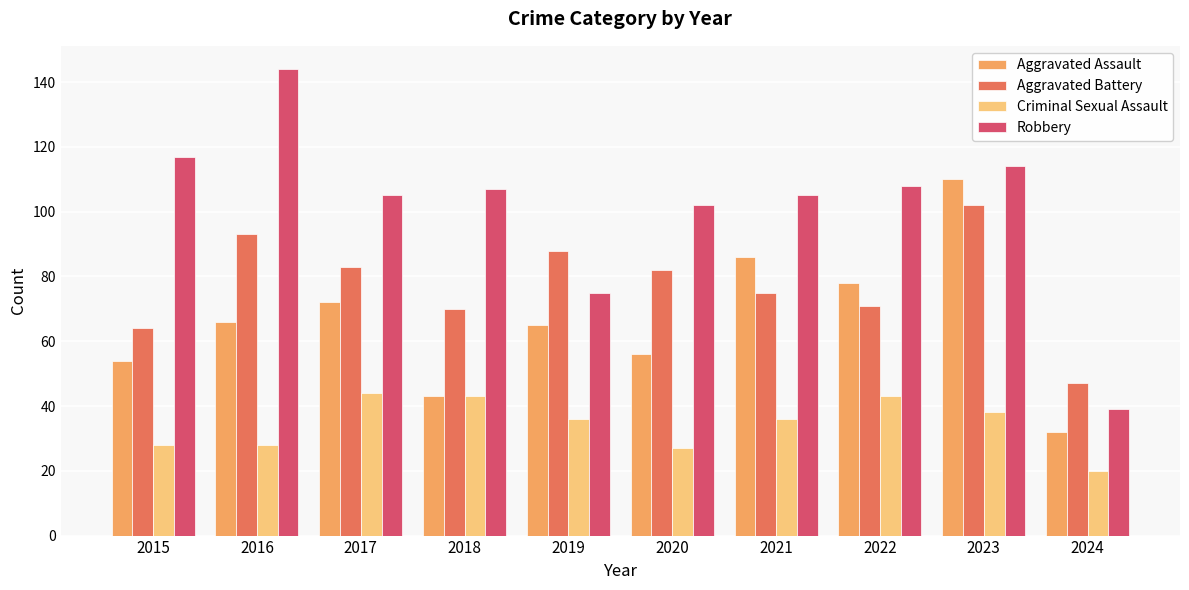

What value does the Aggravated Battery series have at 2017?

83